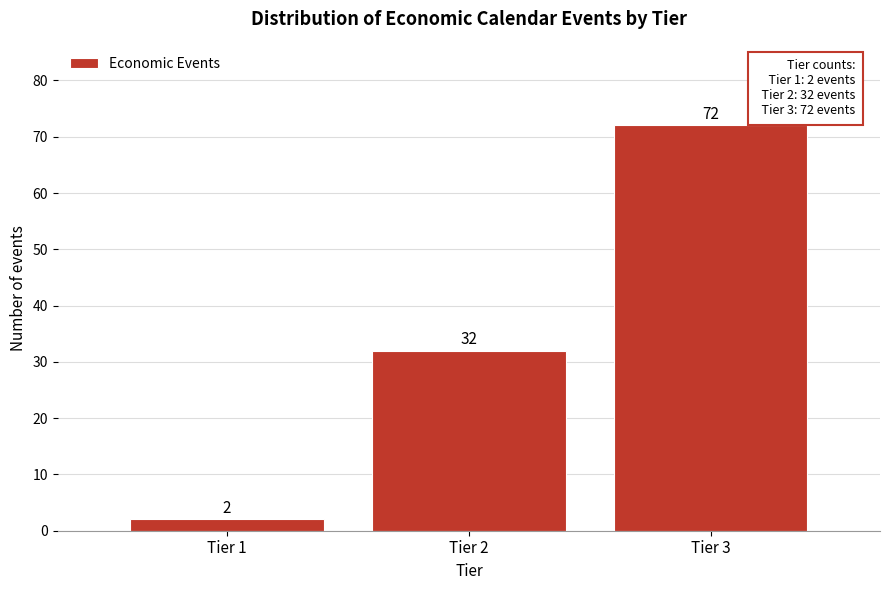

Reading right to left, transcribe all the data shown in this chart.

Tier 3=72	Tier 2=32	Tier 1=2